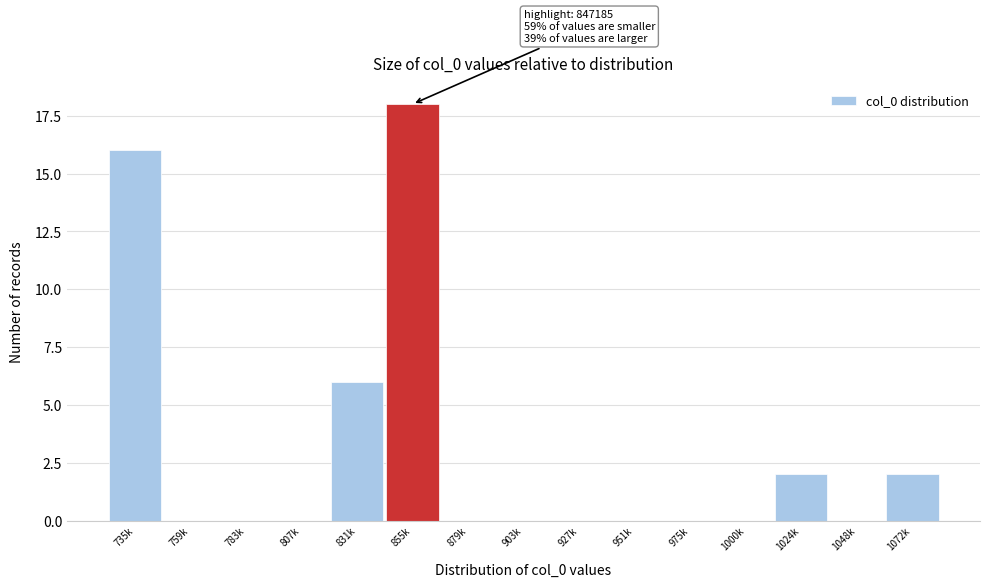

Reading right to left, extract all data points from this chart.

1072k=2	1048k=0	1024k=2	1000k=0	975k=0	951k=0	927k=0	903k=0	879k=0	855k=18	831k=6	807k=0	783k=0	759k=0	735k=16